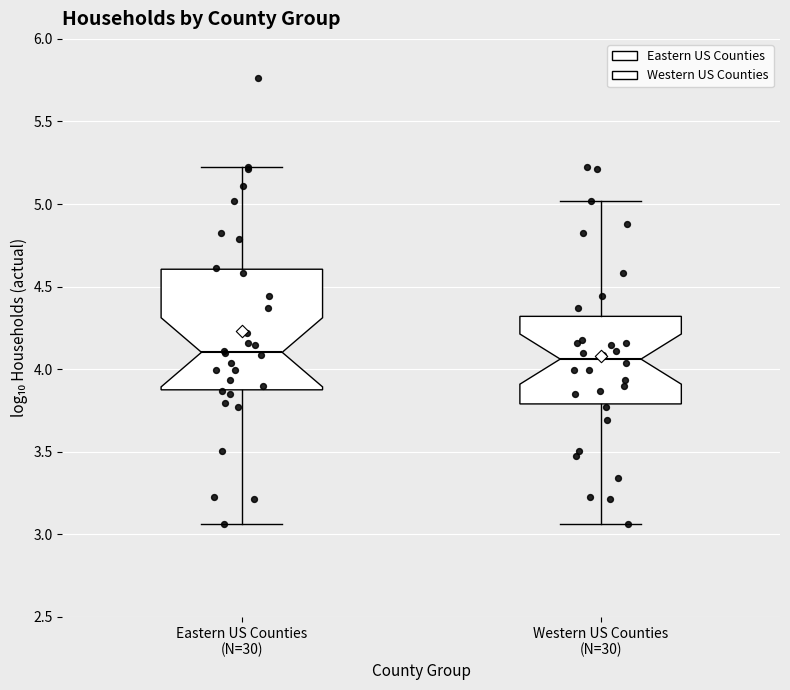

Which box is the tallest, from its lower edge to its upper edge?

Eastern US Counties (N=30)